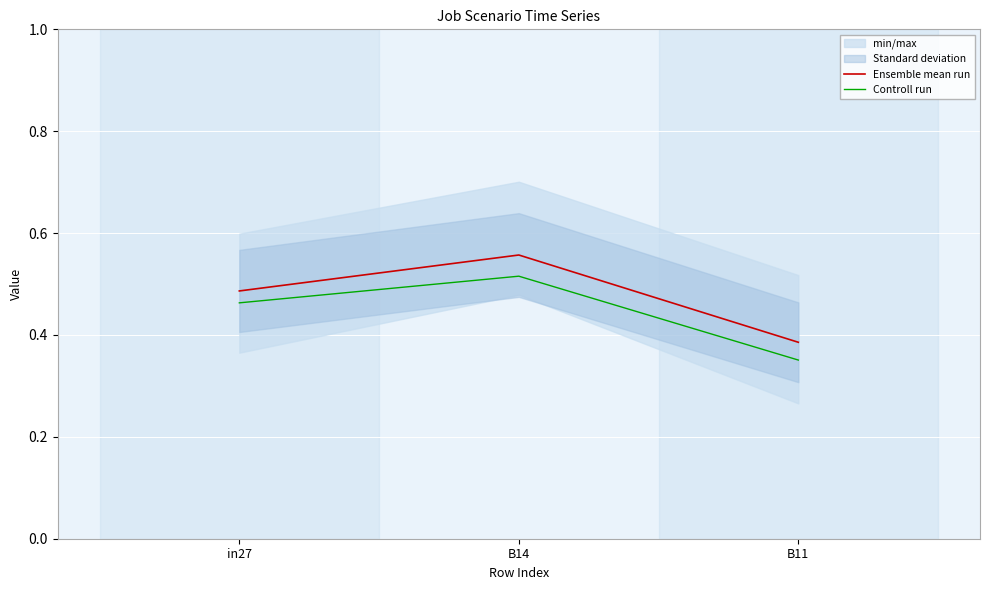

Count the Controll run values in the range 0 to 1.

3